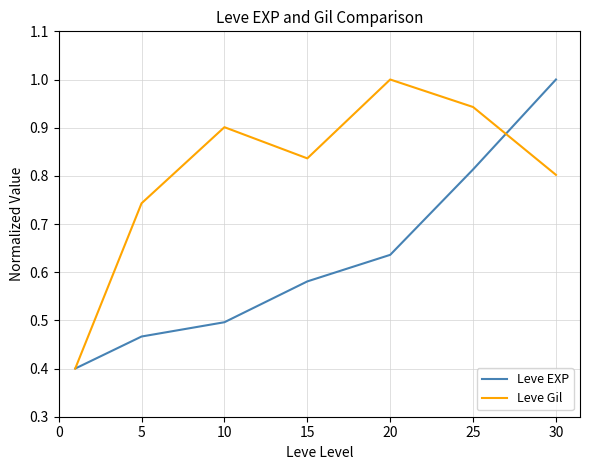

What is the highest value of the Leve Gil series?

1.0